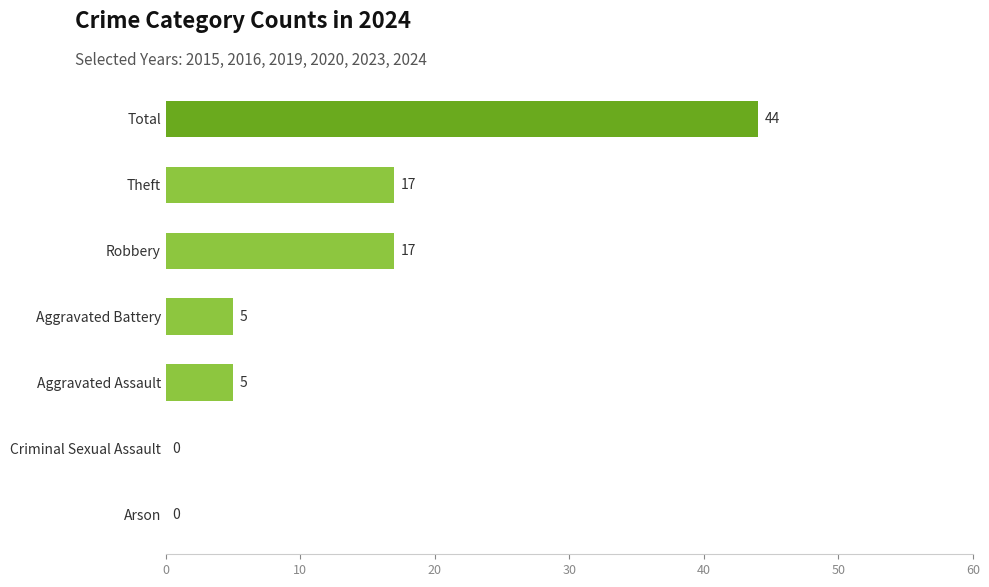

The value at Aggravated Battery is 5. True or false?

True